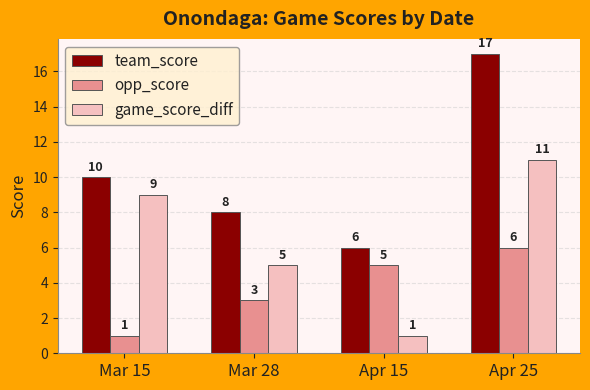

What is the spread (max minus min) of values at Apr 15?

5